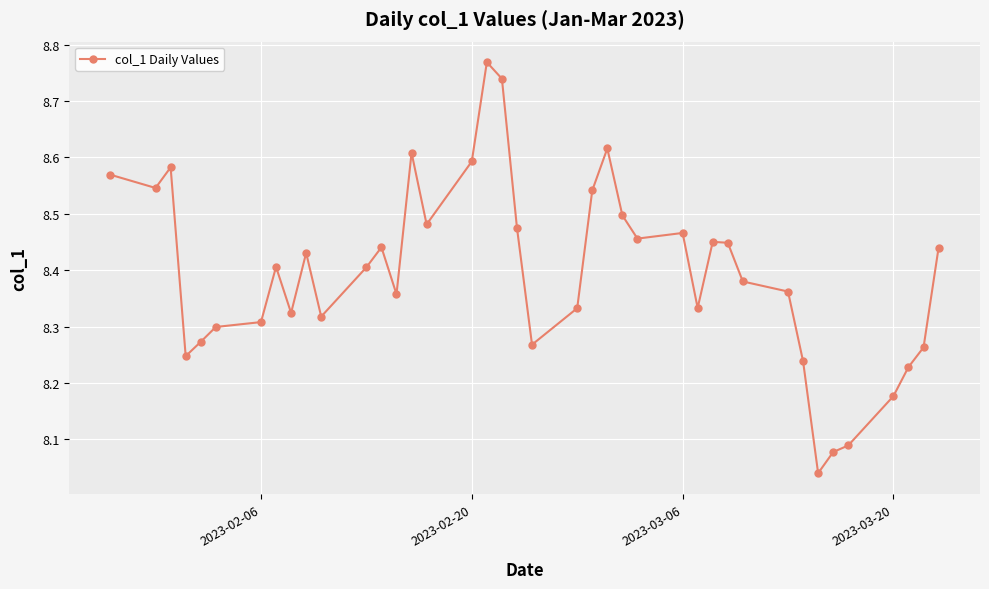

True or false: there are more than 2 points higher than both neighbors.

True